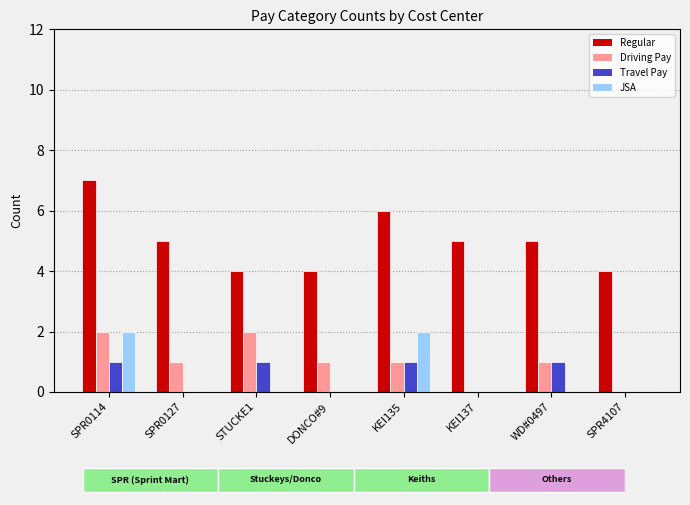

Reading right to left, transcribe all the data shown in this chart.

Regular: SPR4107=4	WD#0497=5	KEI137=5	KEI135=6	DONCO#9=4	STUCKE1=4	SPR0127=5	SPR0114=7
Driving Pay: SPR4107=0	WD#0497=1	KEI137=0	KEI135=1	DONCO#9=1	STUCKE1=2	SPR0127=1	SPR0114=2
Travel Pay: SPR4107=0	WD#0497=1	KEI137=0	KEI135=1	DONCO#9=0	STUCKE1=1	SPR0127=0	SPR0114=1
JSA: SPR4107=0	WD#0497=0	KEI137=0	KEI135=2	DONCO#9=0	STUCKE1=0	SPR0127=0	SPR0114=2